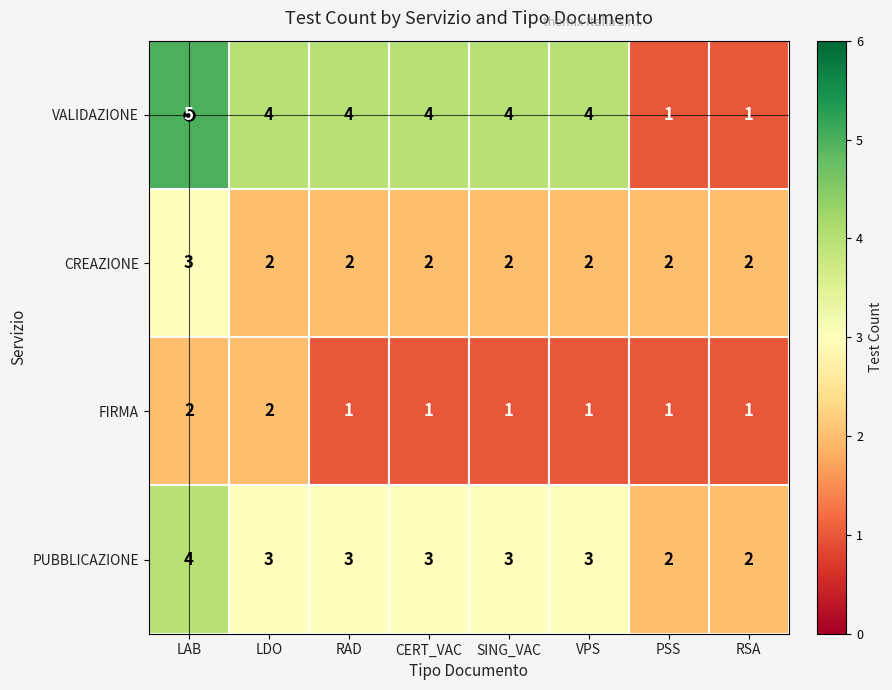

True or false: CREAZIONE has a value of 3 at PSS.

False